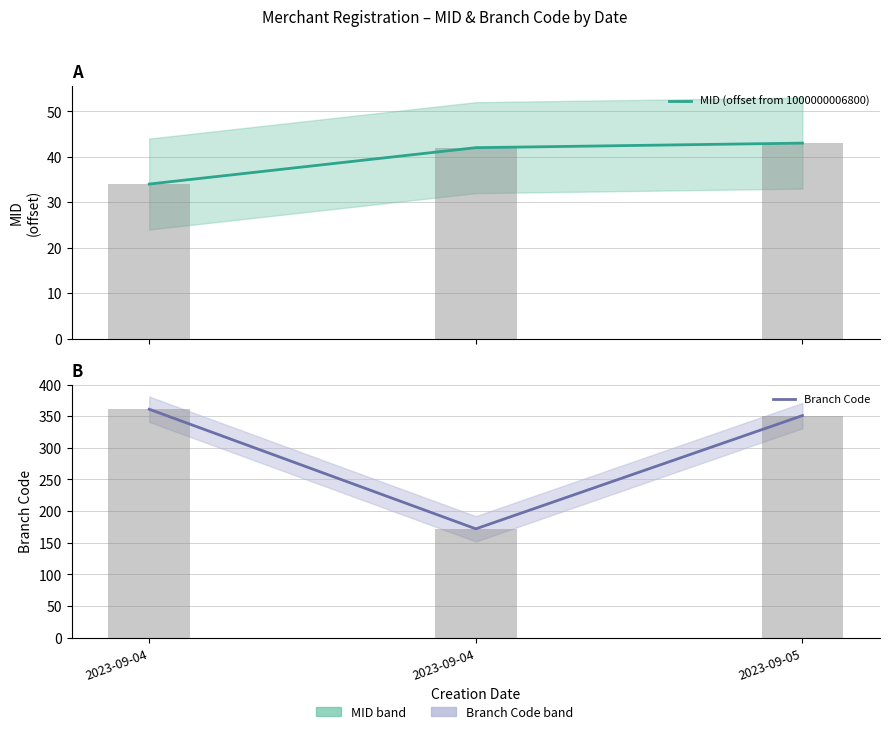

What is the difference between the highest and lowest values at 2023-09-04?

327